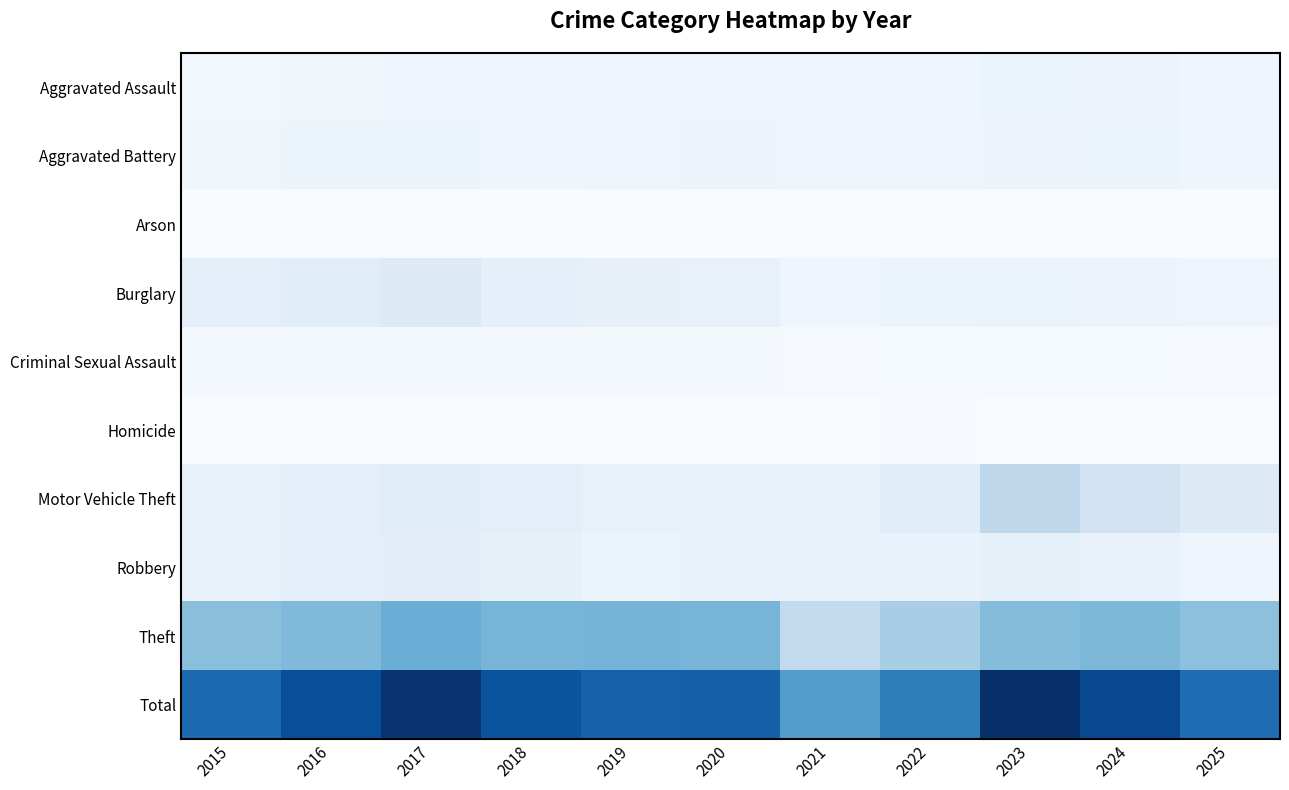

At which category does the chart reach its minimum across all series?

2015